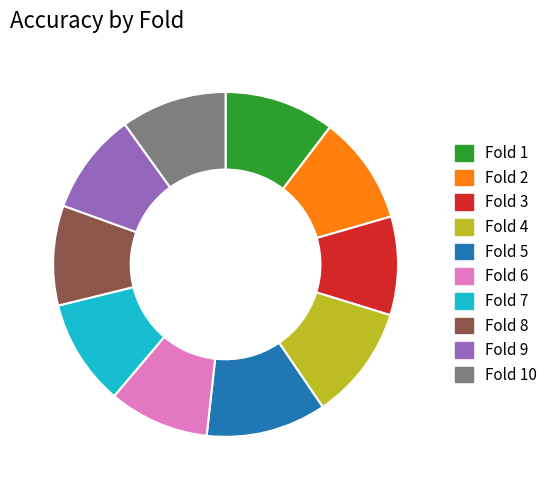

True or false: Fold 9 accounts for 10% of the total.

True